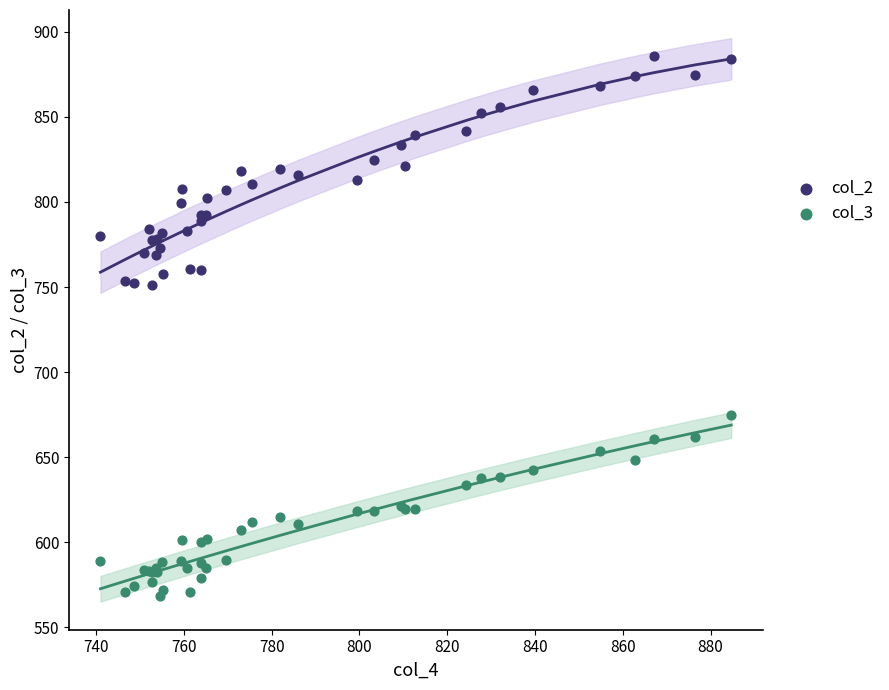

Which series contains the lowest Y value?

col_3